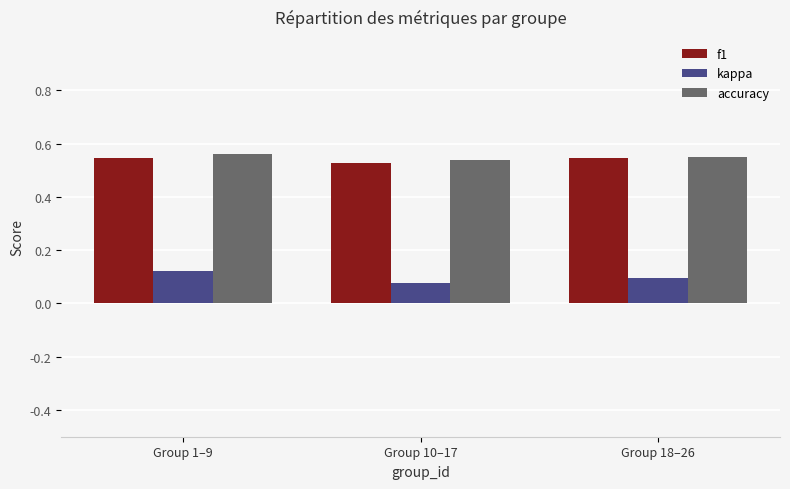

What is the spread (max minus min) of values at Group 1–9?

0.4